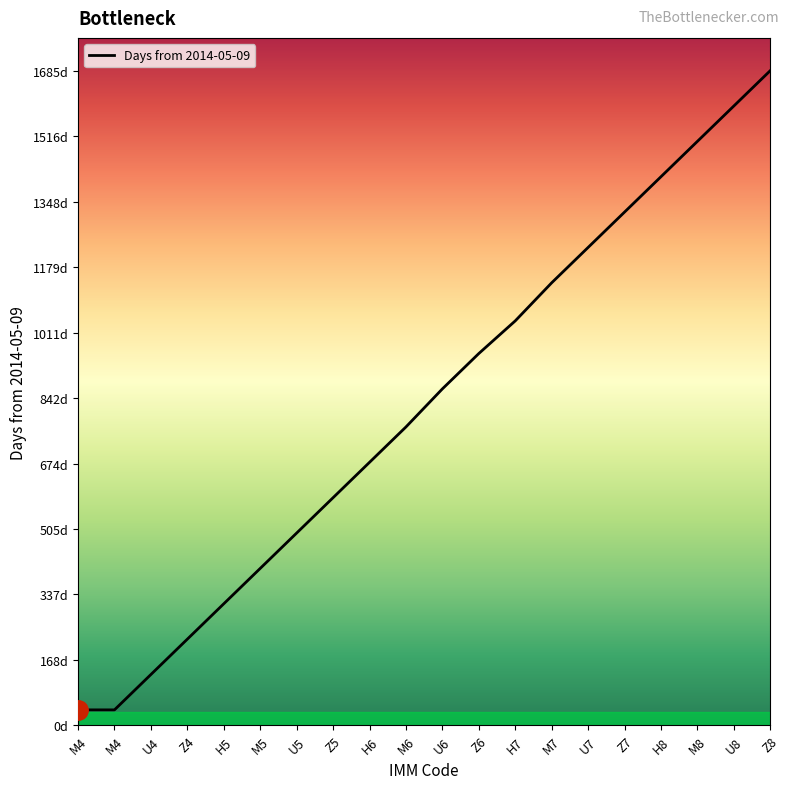

What is the minimum value shown in the chart?

40